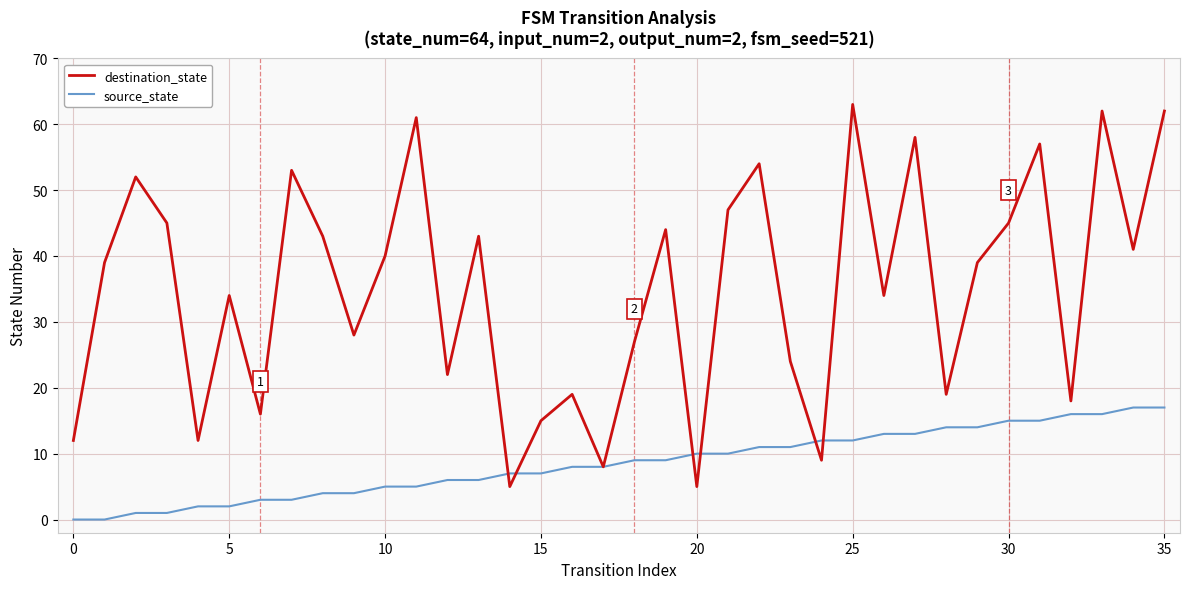

What is the greatest value displayed?

63